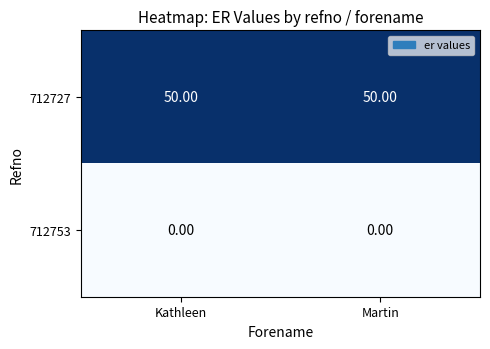

Is the value of 712753 at Martin greater than the value of 712727 at Martin?

No